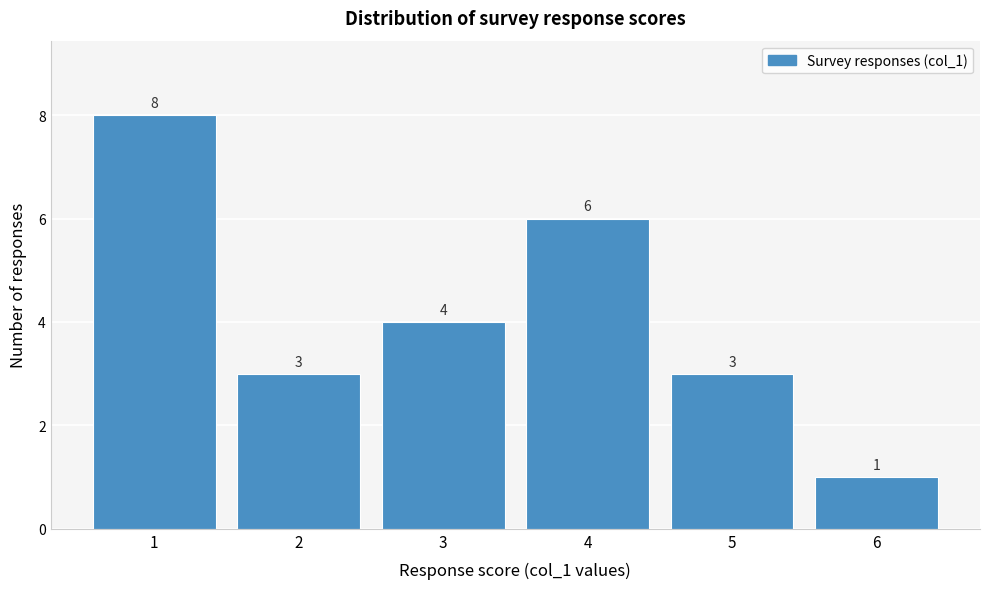

Reading left to right, transcribe this chart: for each bar, give the range it covers on the x-axis and its height.

0.5 to 1.5: 8
1.5 to 2.5: 3
2.5 to 3.5: 4
3.5 to 4.5: 6
4.5 to 5.5: 3
5.5 to 6.5: 1